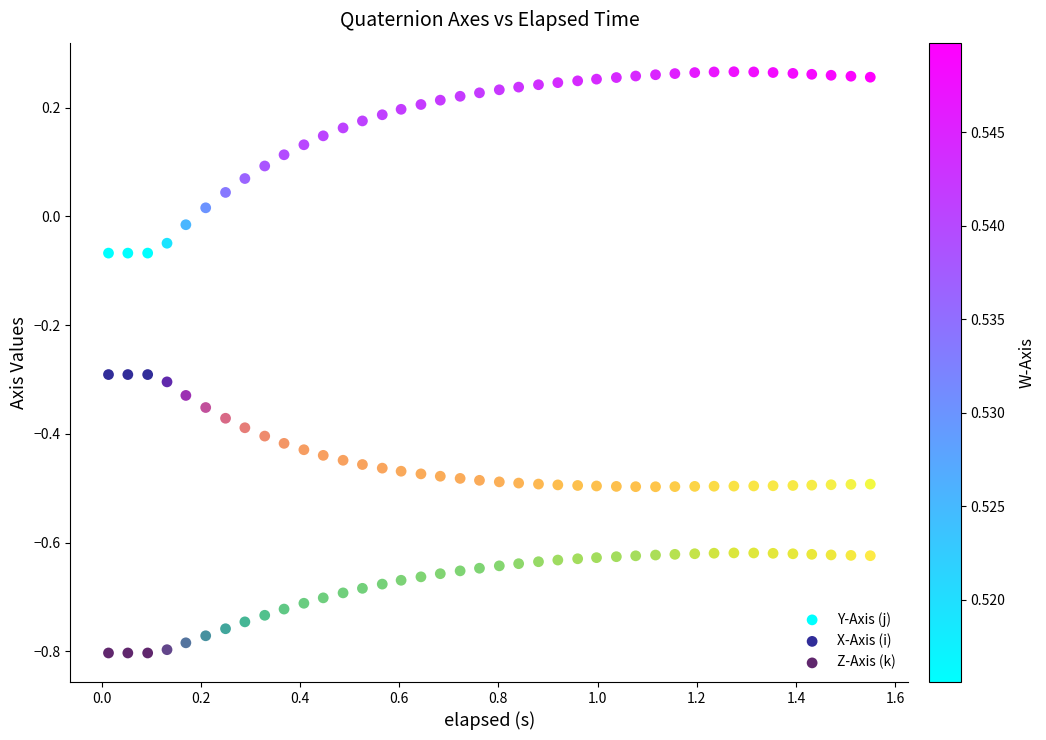

Which series contains the lowest Y value?

Z-Axis (k)